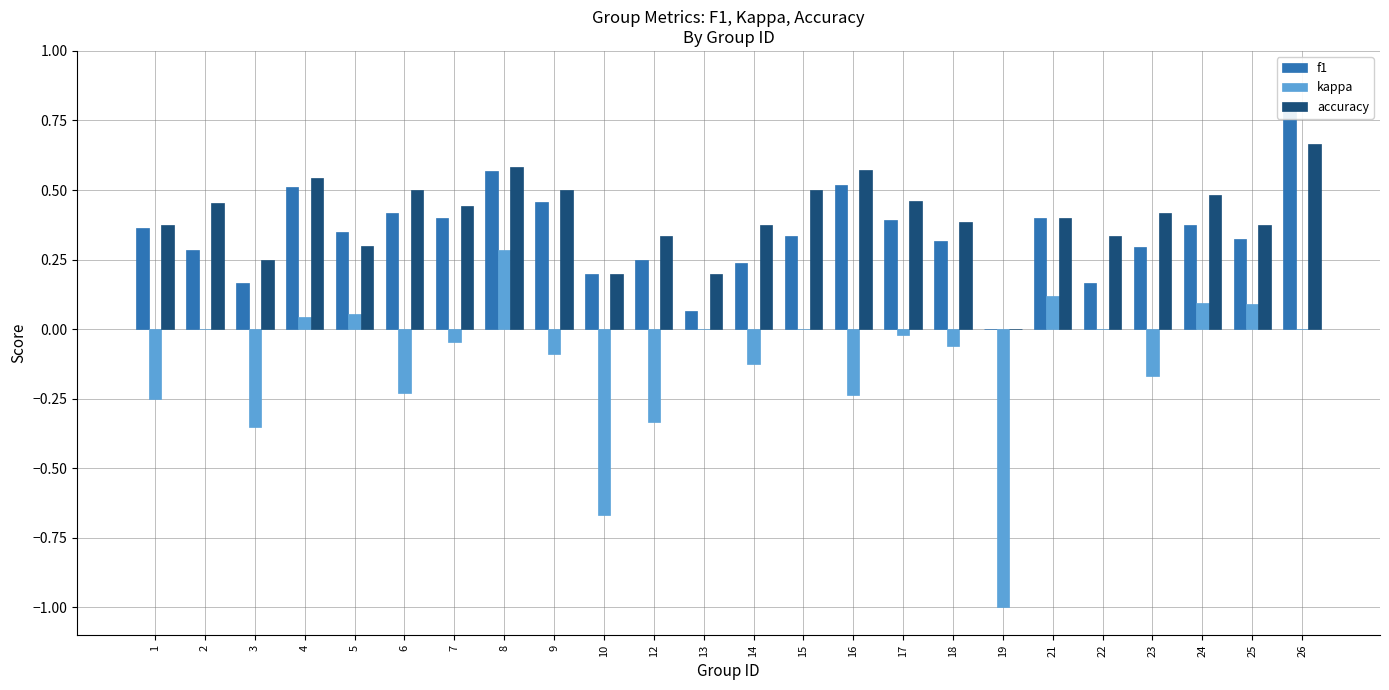

Which series changed the most between 9 and 13?

f1